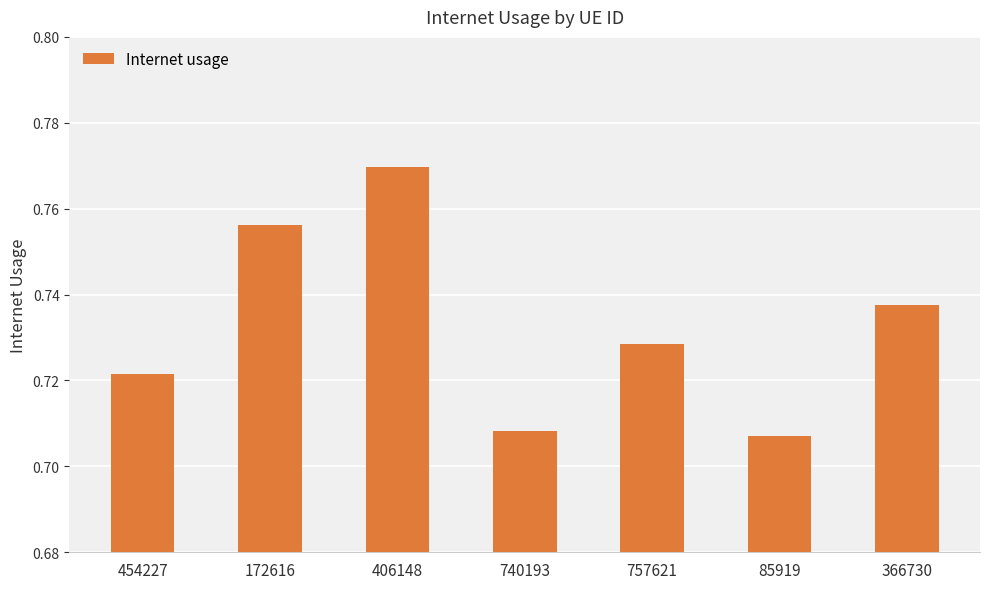

Which label corresponds to the largest value in the chart?

406148